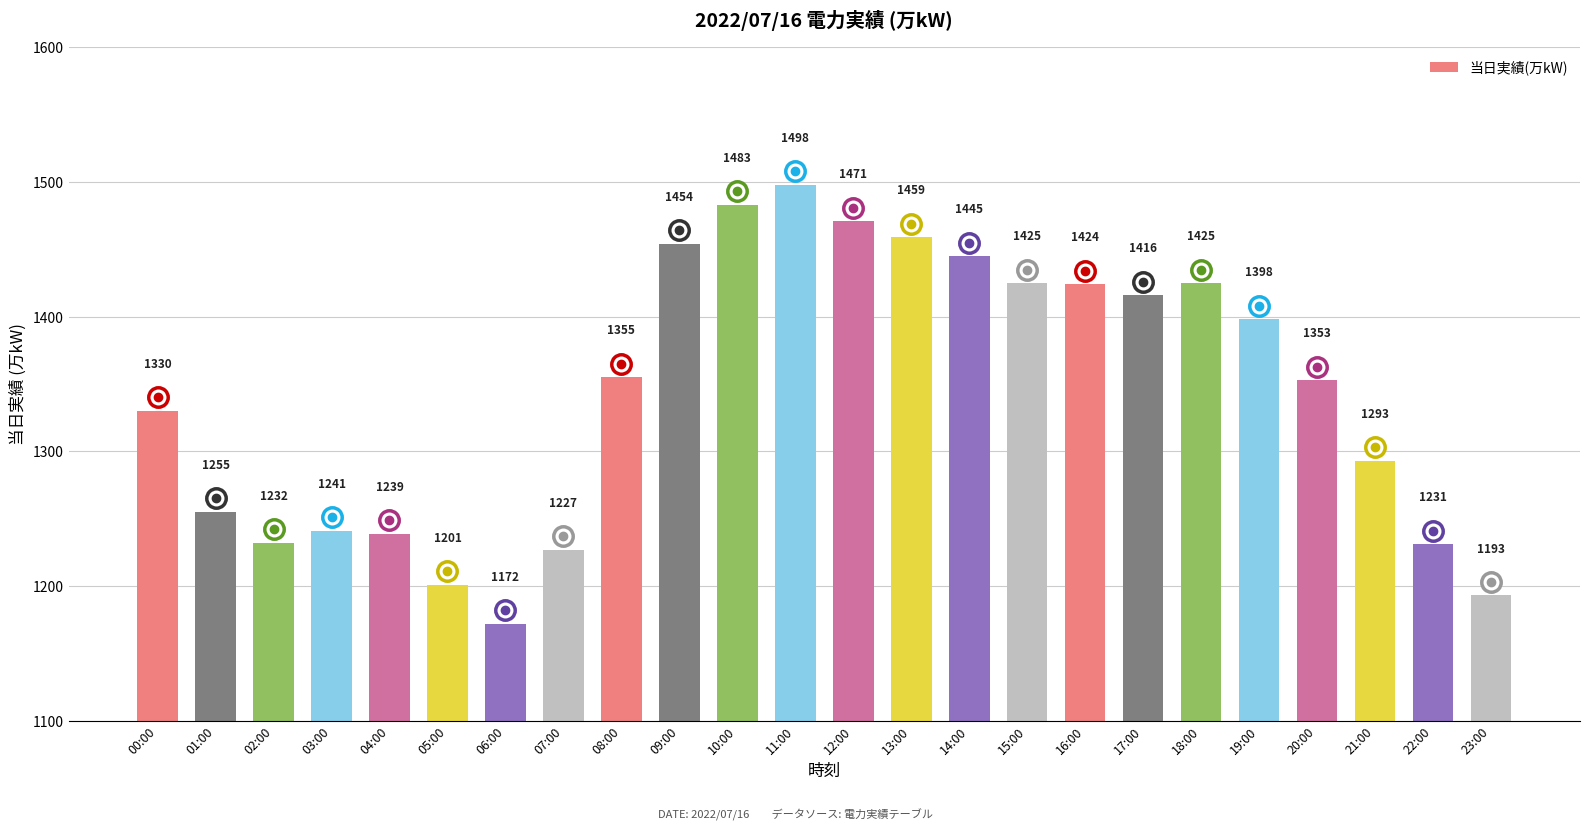

Which category has the lowest value across all series?

06:00